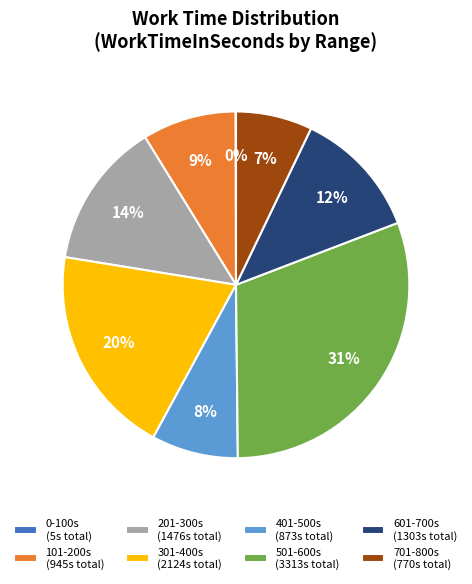

True or false: 501-600s (3313s total) accounts for 31% of the total.

True